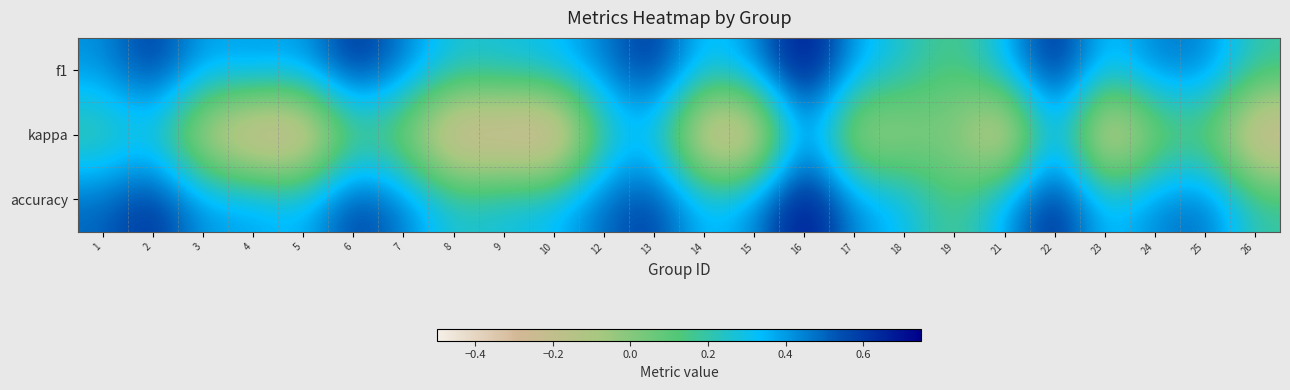

Reading left to right, list all the values displayed in this chart.

f1: 1=0.4	2=0.6	3=0.4	4=0.4	5=0.4	6=0.6	7=0.5	8=0.3	9=0.3	10=0.3	12=0.5	13=0.6	14=0.3	15=0.4	16=0.8	17=0.4	18=0.3	19=0.1	21=0.3	22=0.7	23=0.3	24=0.5	25=0.5	26=0.2
kappa: 1=0.1	2=0.2	3=-0.2	4=-0.4	5=-0.4	6=0.1	7=-0.0	8=-0.4	9=-0.4	10=-0.5	12=0.2	13=0.3	14=-0.4	15=-0.4	16=0.5	17=-0.2	18=-0.1	19=0.0	21=-0.4	22=0.4	23=-0.4	24=-0.0	25=0.1	26=-0.4
accuracy: 1=0.5	2=0.6	3=0.4	4=0.4	5=0.3	6=0.6	7=0.5	8=0.2	9=0.3	10=0.3	12=0.5	13=0.6	14=0.3	15=0.4	16=0.8	17=0.4	18=0.3	19=0.1	21=0.4	22=0.7	23=0.3	24=0.4	25=0.5	26=0.2